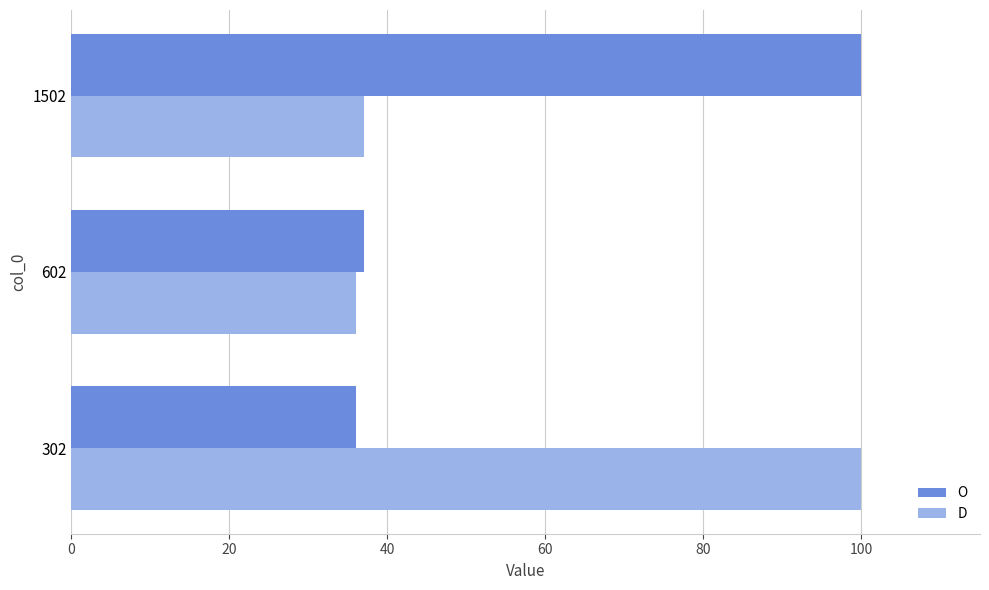

True or false: D has a value of 36 at 602.

True